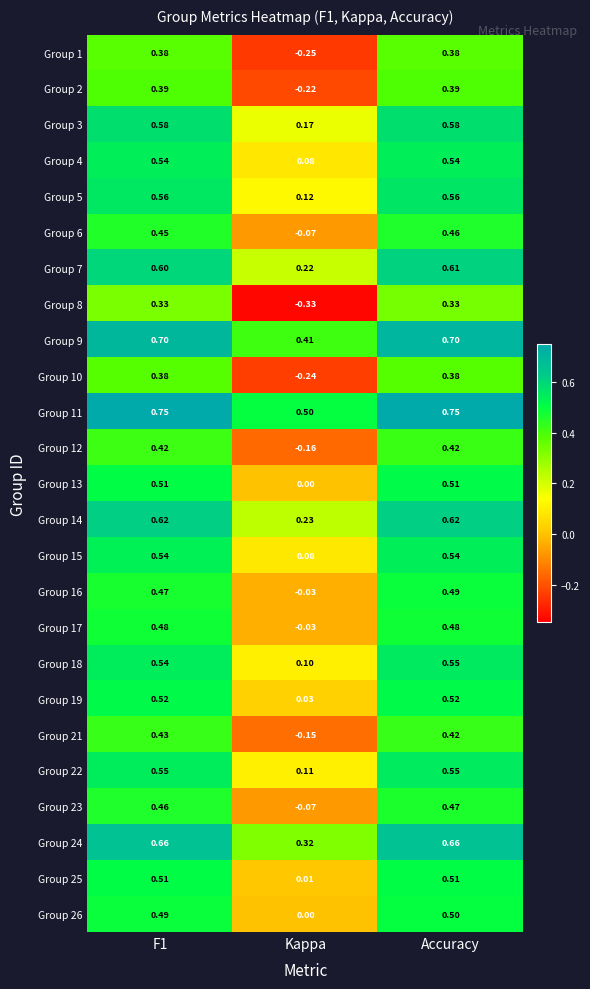

At how many categories does at least one series exceed 0?

3